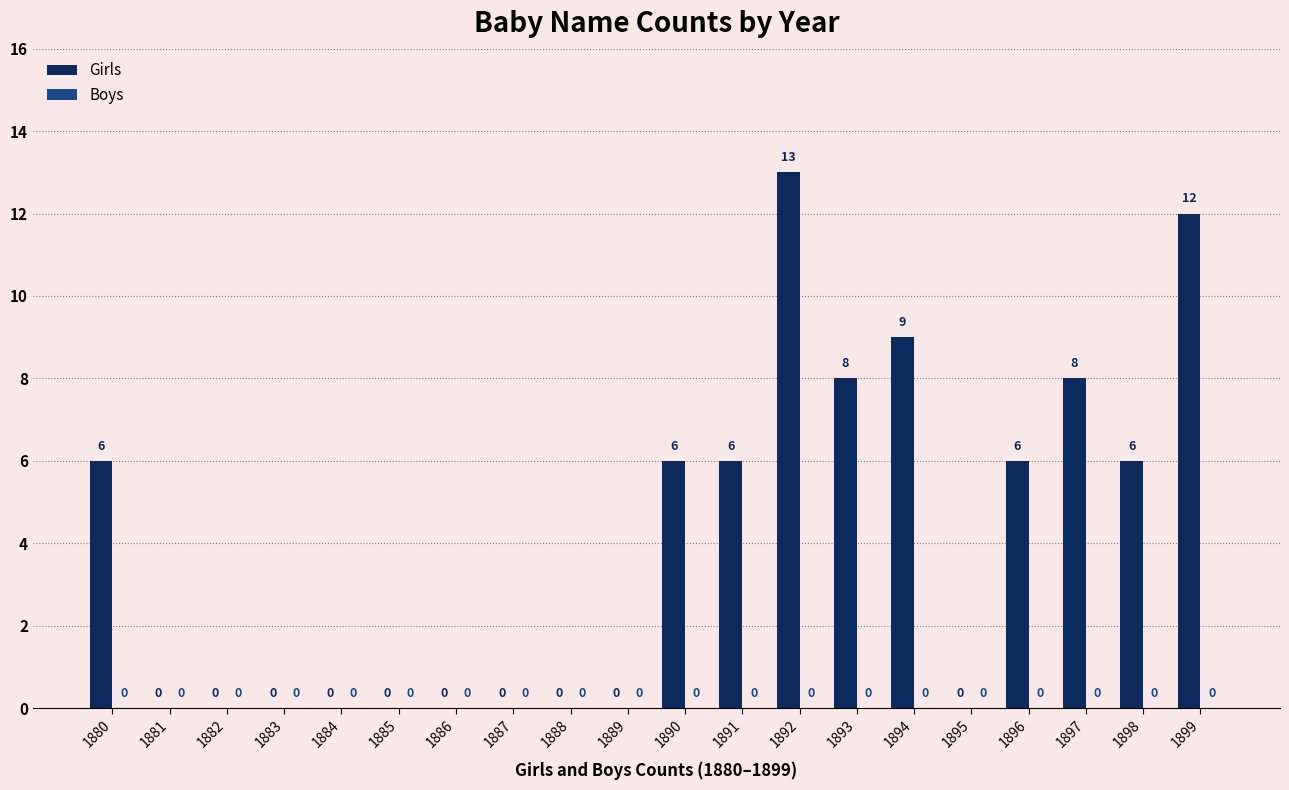

At which category does the chart reach its peak across all series?

1892